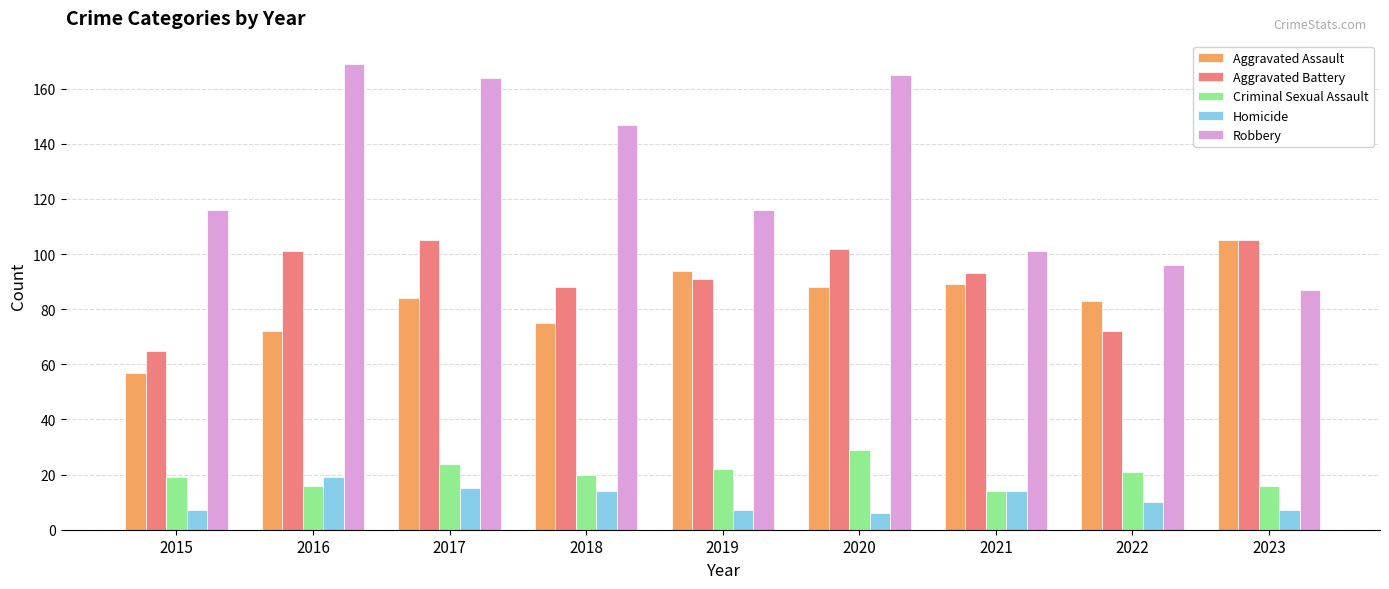

What is the maximum value for Criminal Sexual Assault?

29